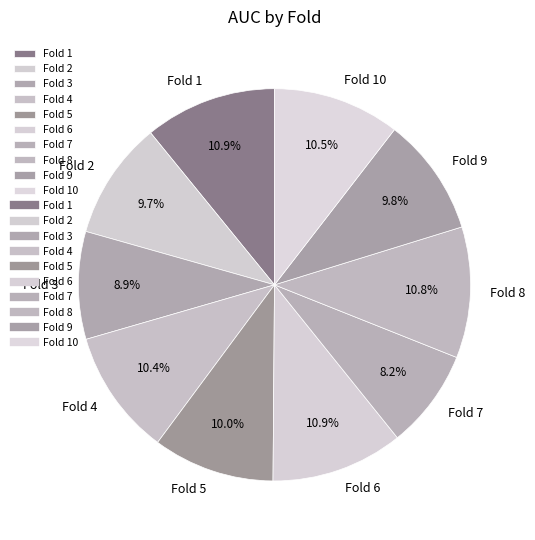

Do Fold 3 and Fold 5 together represent more than half of the pie?

No